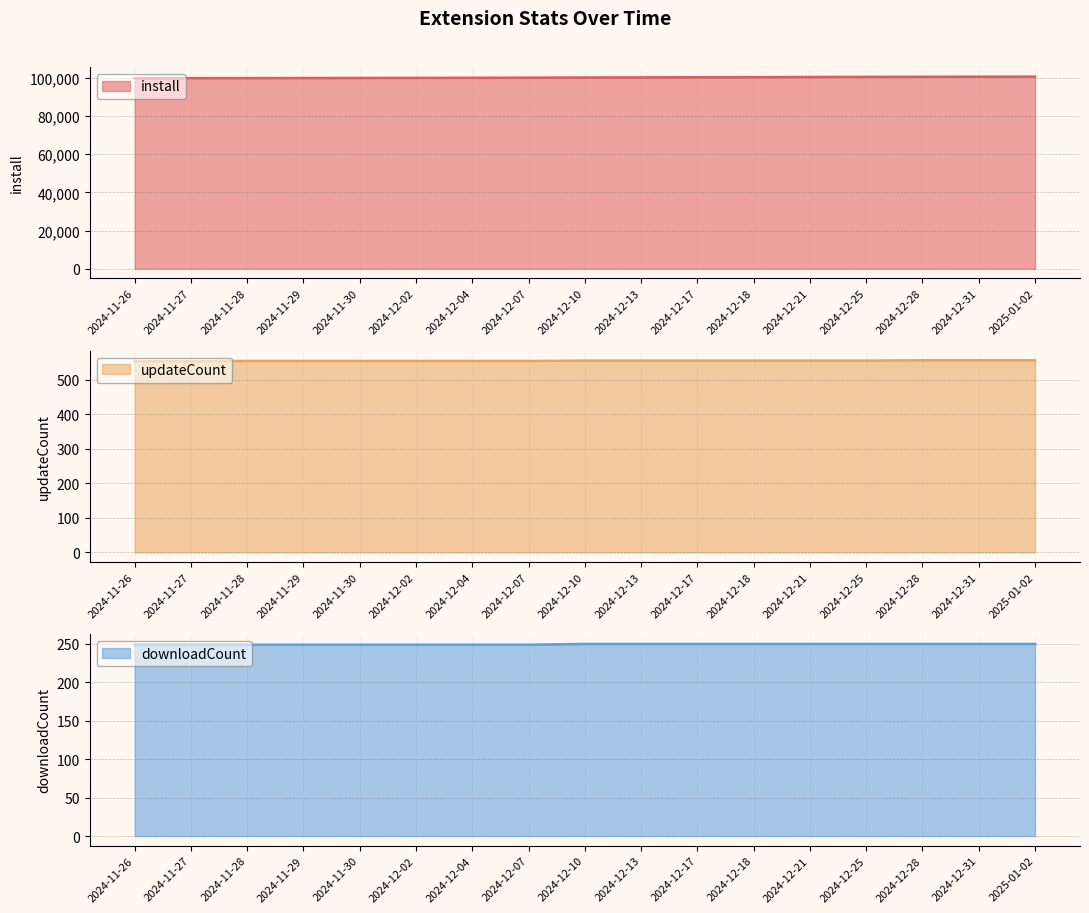

Rank the series by their maximum value, from lowest to highest.

downloadCount, updateCount, install